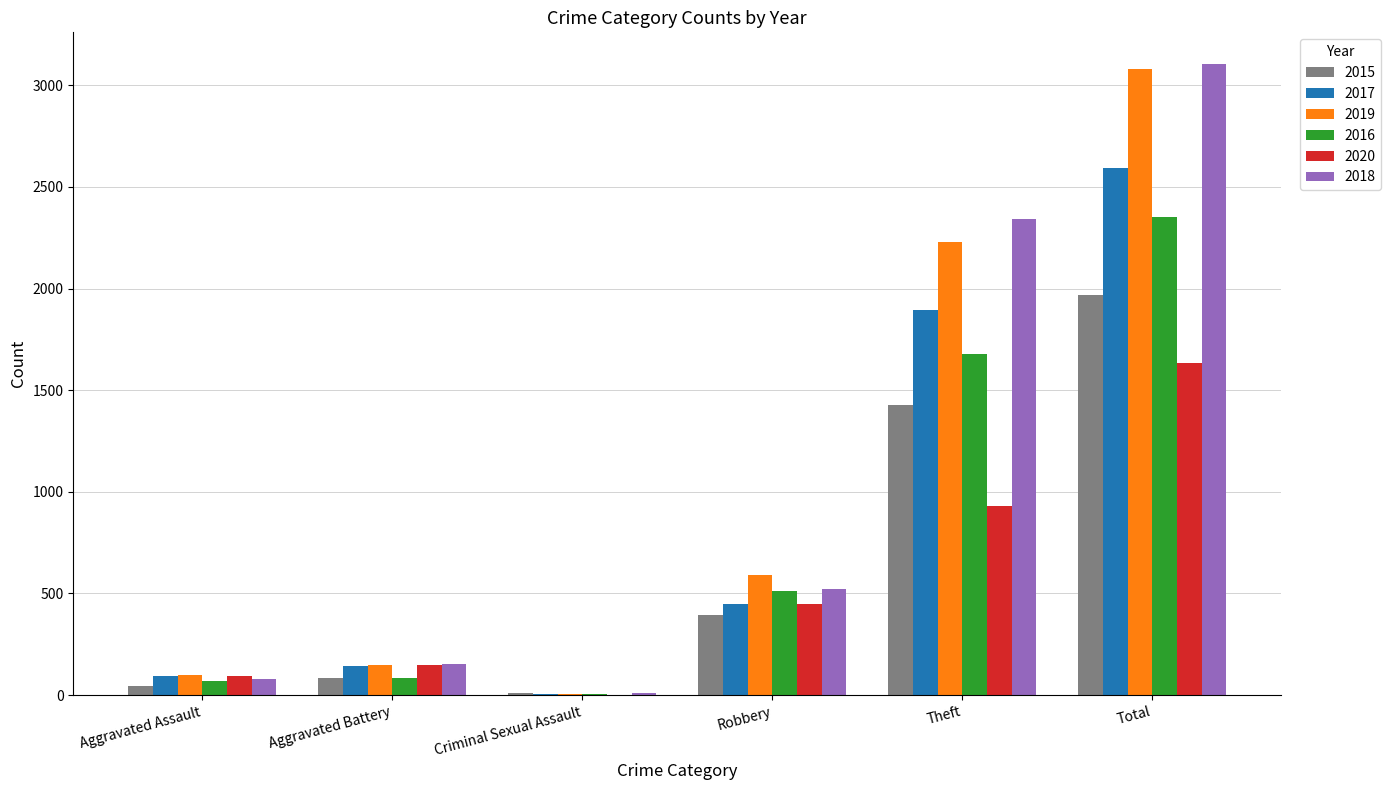

The value of 2020 at Aggravated Battery is 38. True or false?

False